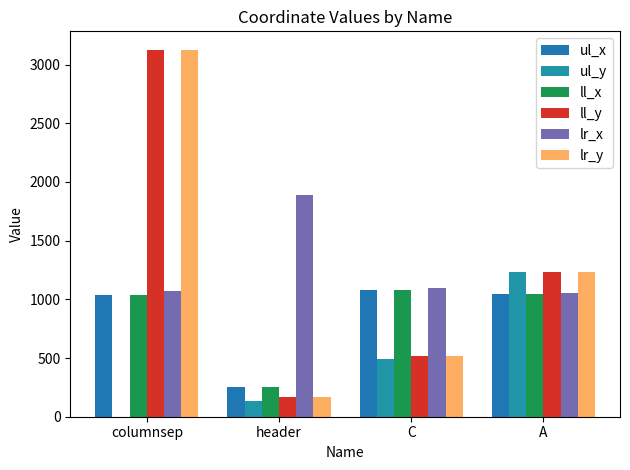

Reading right to left, transcribe all the data shown in this chart.

ul_x: 1048	1078	256	1033
ul_y: 1234	492	137	0
ll_x: 1048	1078	256	1033
ll_y: 1236	518	168	3127
lr_x: 1050	1096	1886	1074
lr_y: 1236	518	168	3127